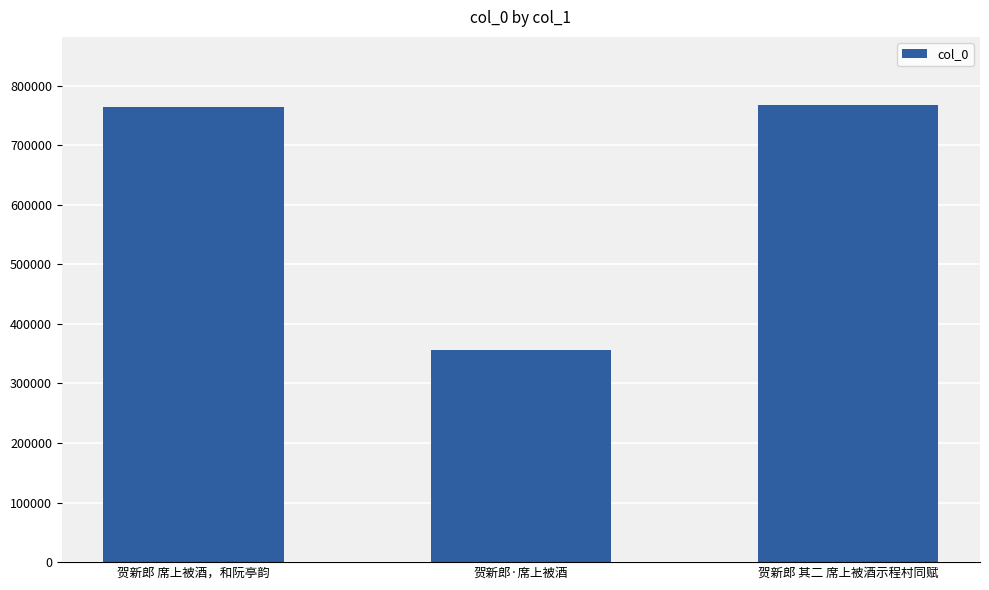

What is the difference between the second highest and minimum values?

407626